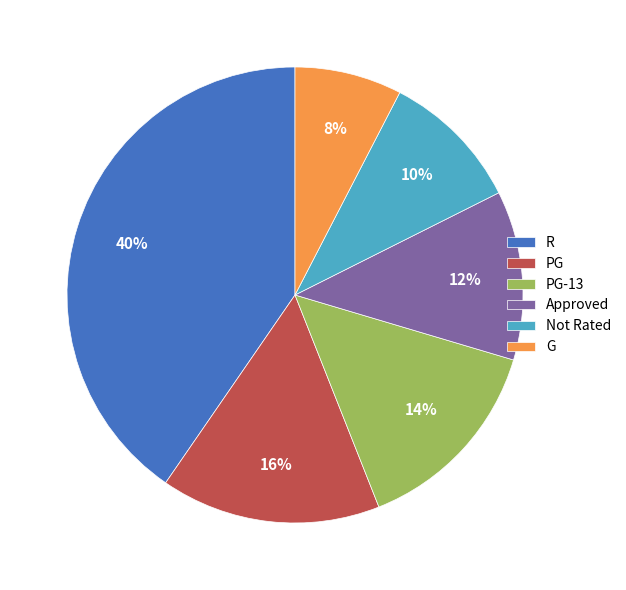

To the nearest percent, what portion does PG represent?

16%